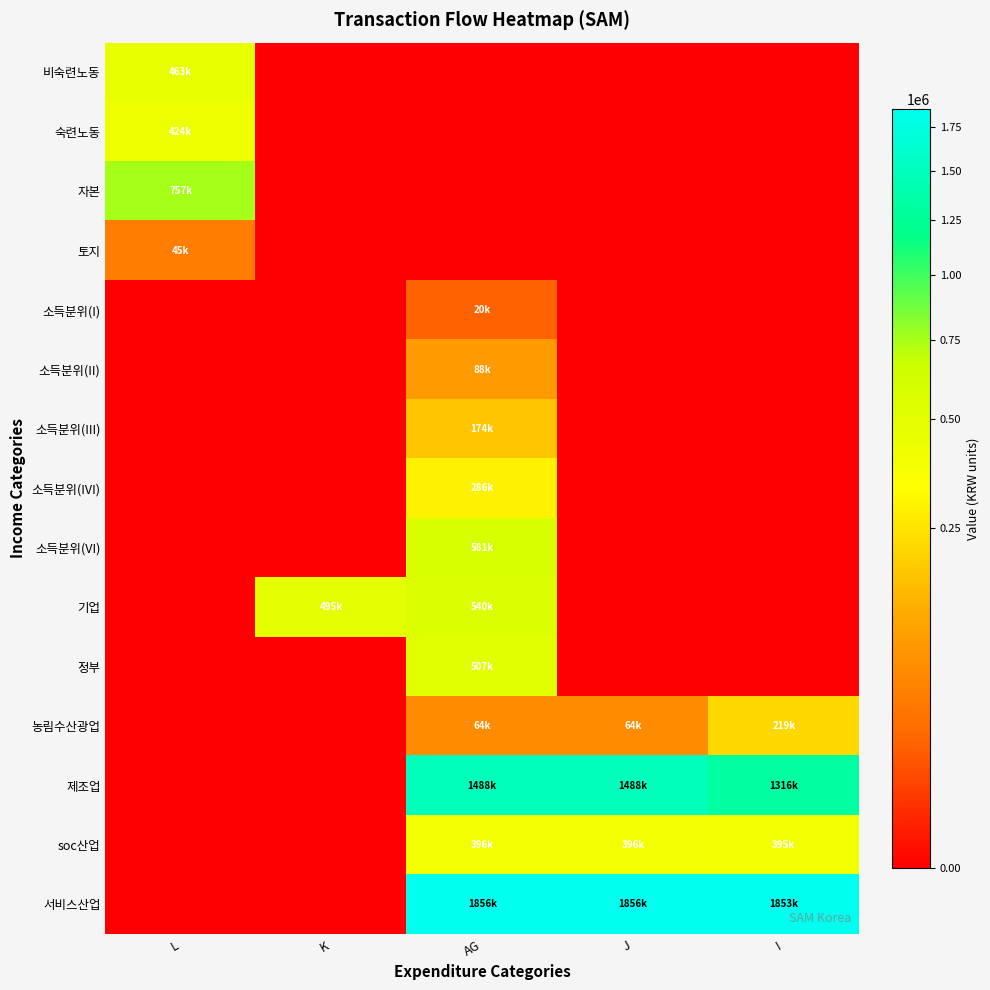

How many series are shown in this chart?

15